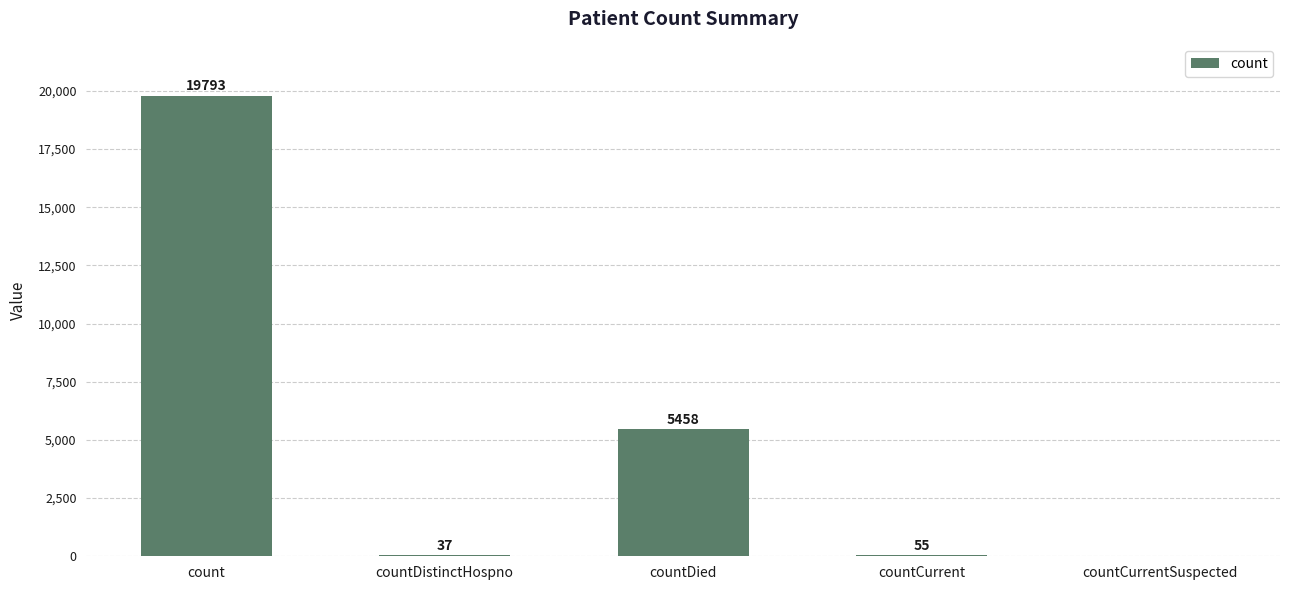

Which category has the highest value across all series?

count